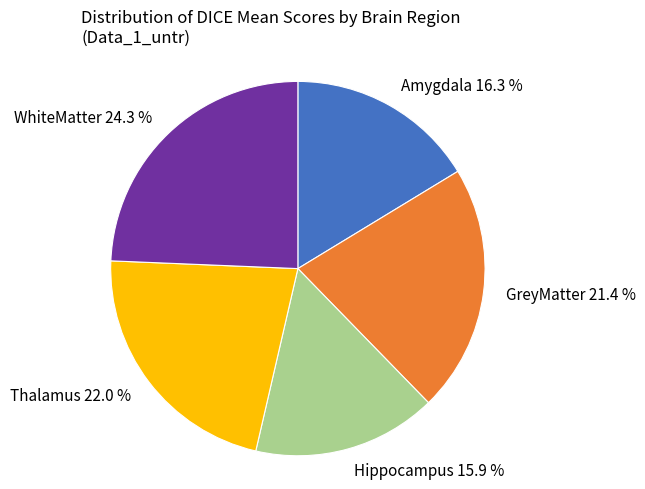

Count the number of slices in the pie.

5